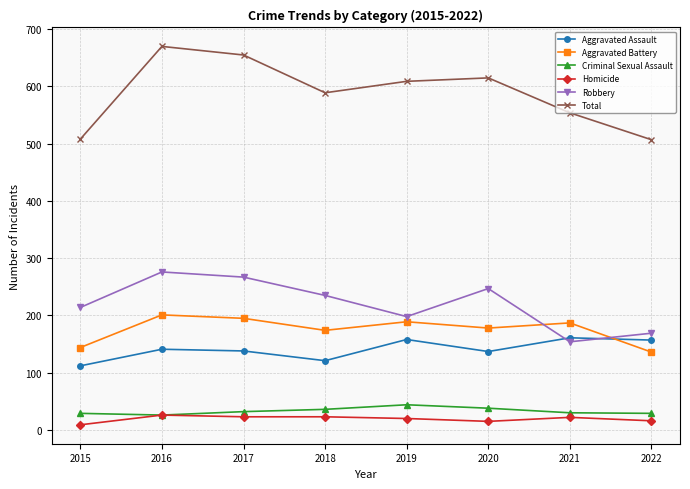

How many values in the Aggravated Assault series are below 141?

4